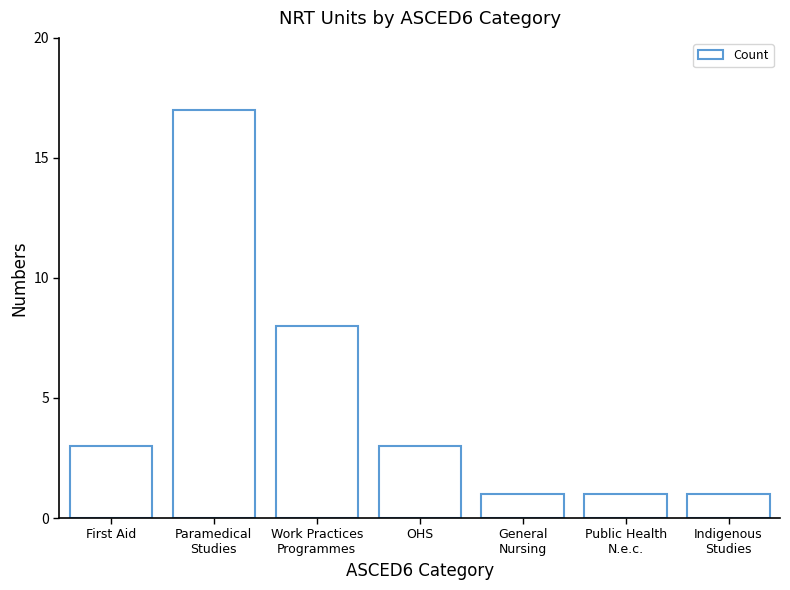

What is the sum of all values?

34